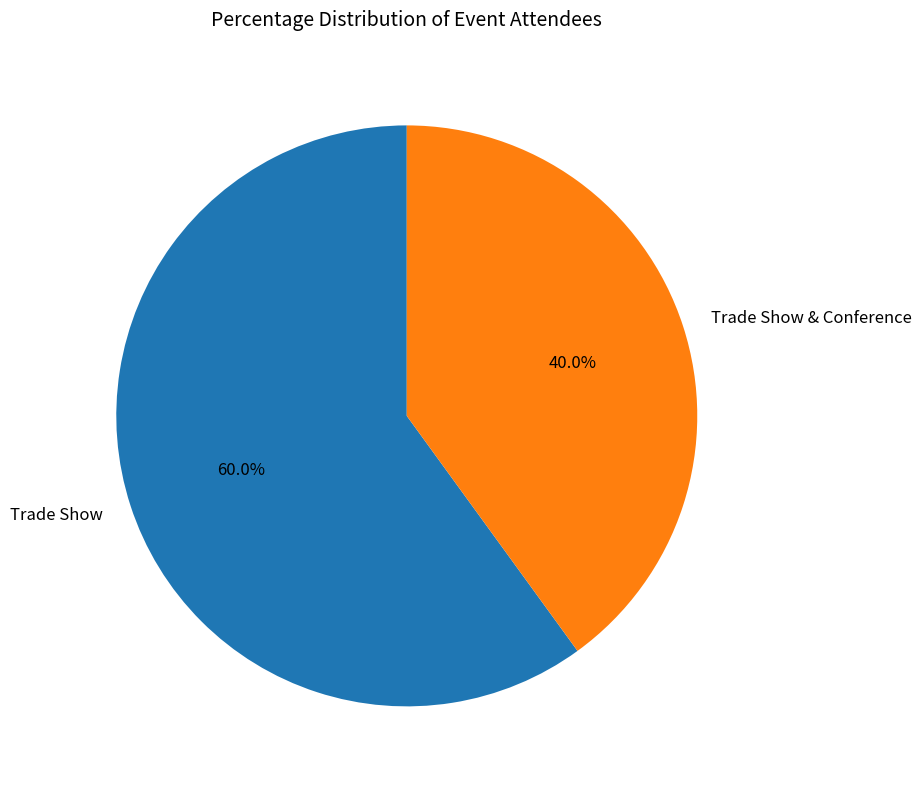

True or false: Trade Show & Conference accounts for 32% of the total.

False